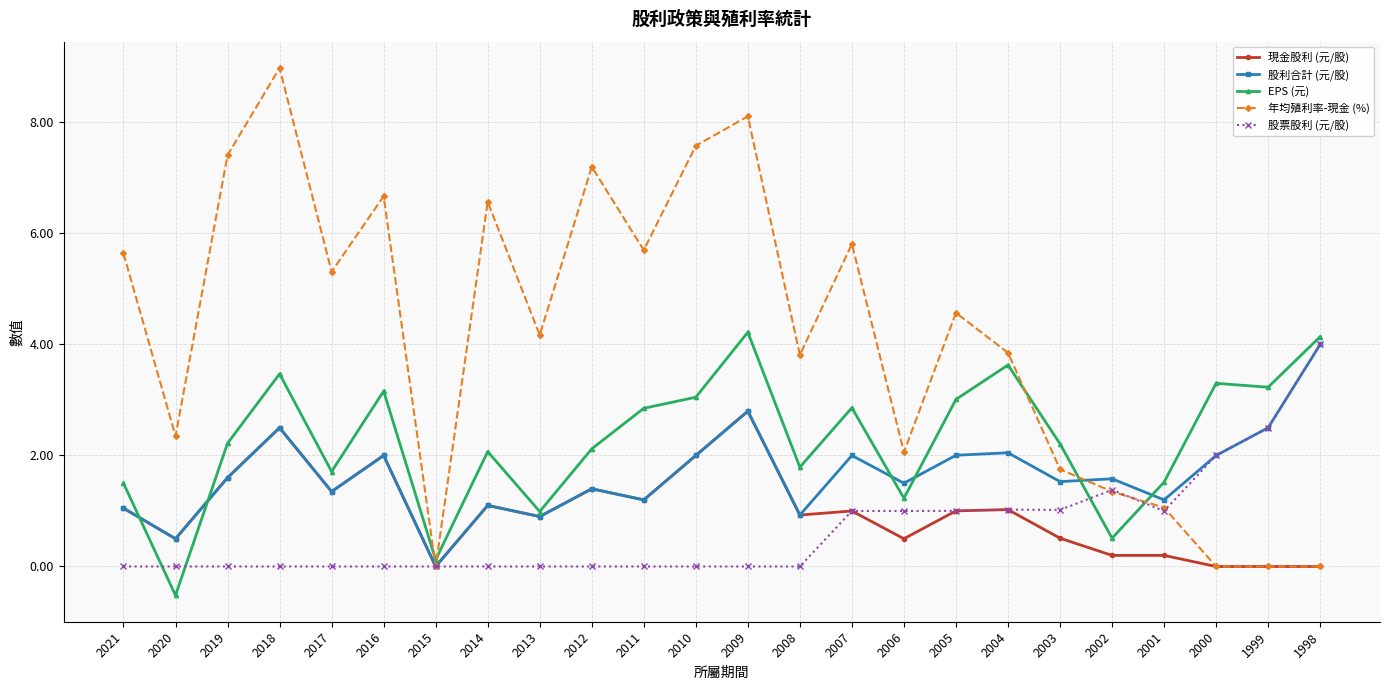

In 年均殖利率-現金 (%), how many points are higher than both neighbors (excluding endpoints)?

7